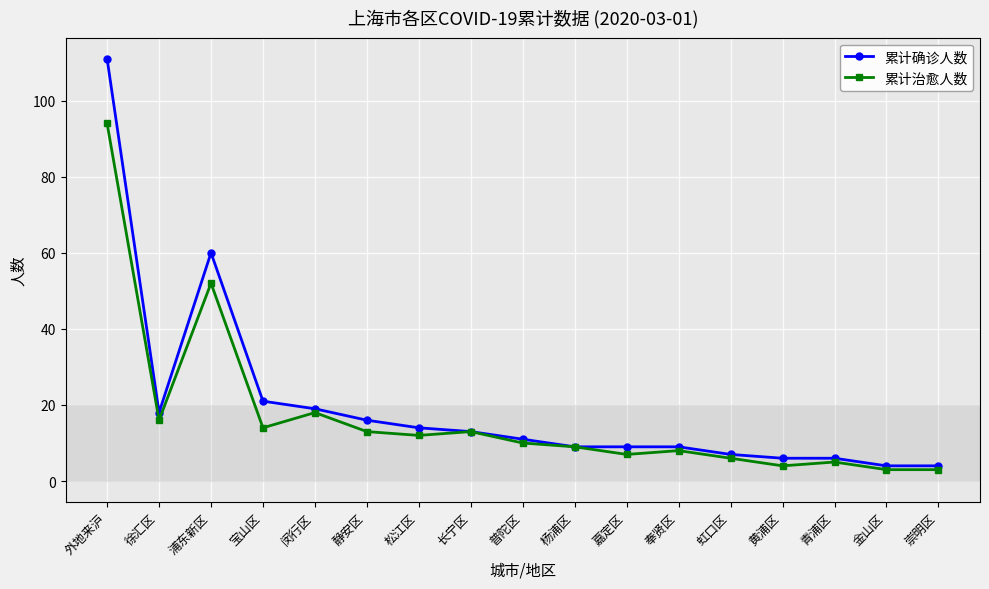

True or false: 累计治愈人数 has a value of 20 at 宝山区.

False